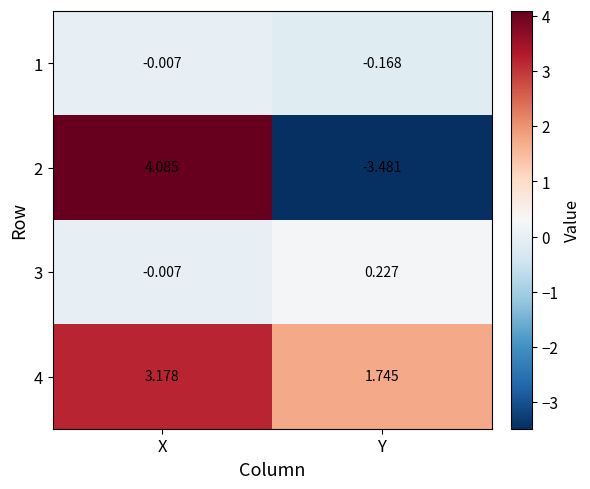

At which category is the sum across all series the highest?

X